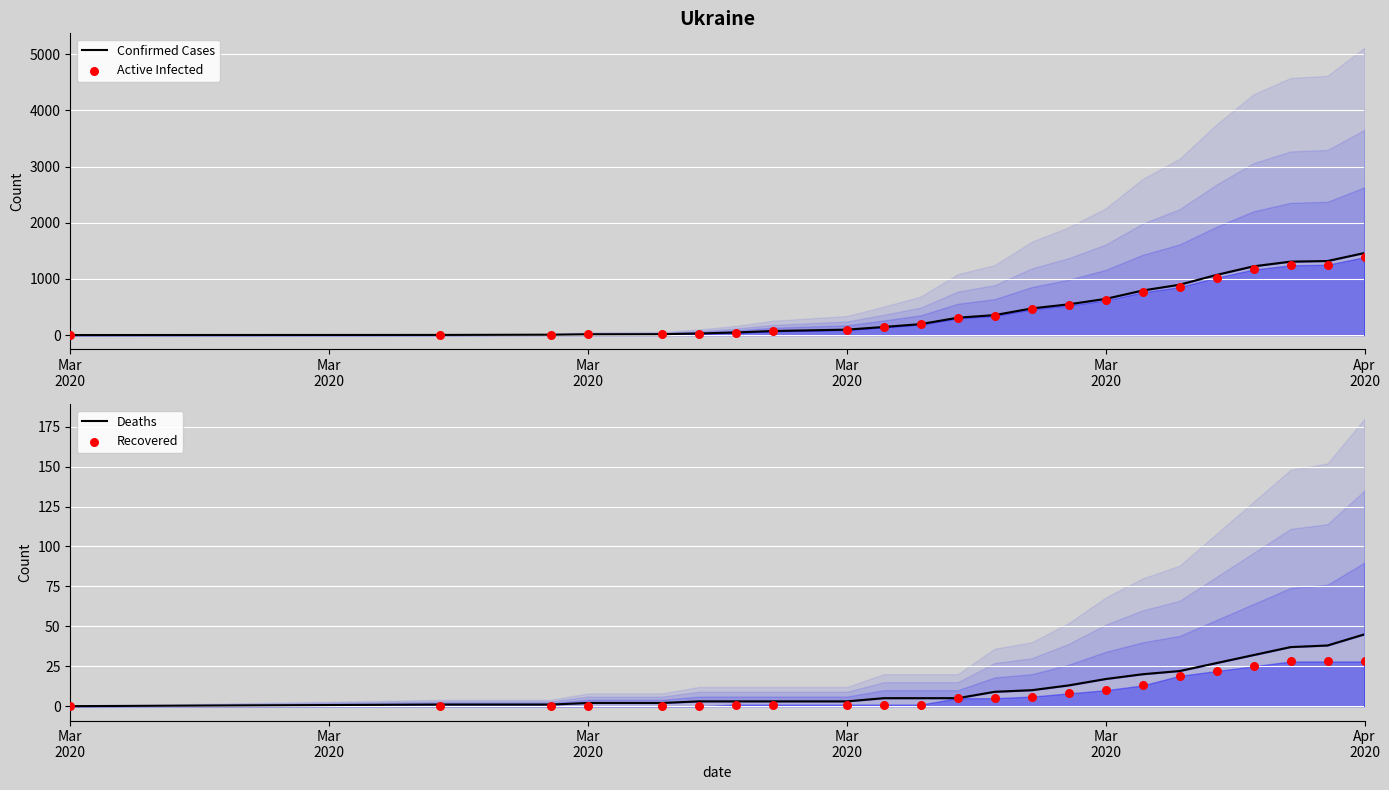

Which series has the widest spread of Y values?

Confirmed Cases